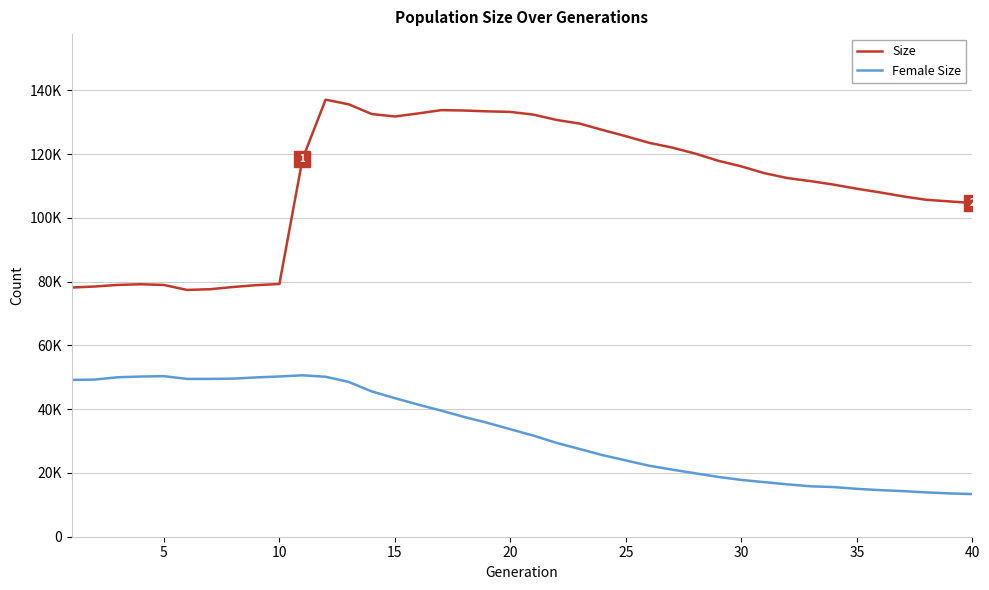

What is the difference between the maximum and minimum values in the Size series?

59663